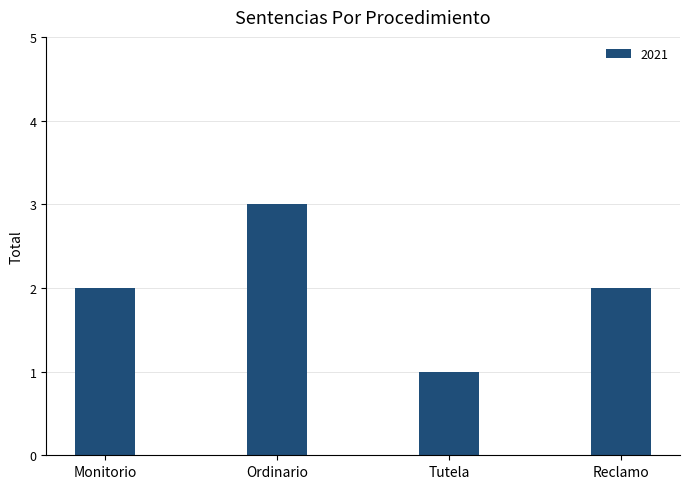

What is the label of the 4th bar from the right?

Monitorio